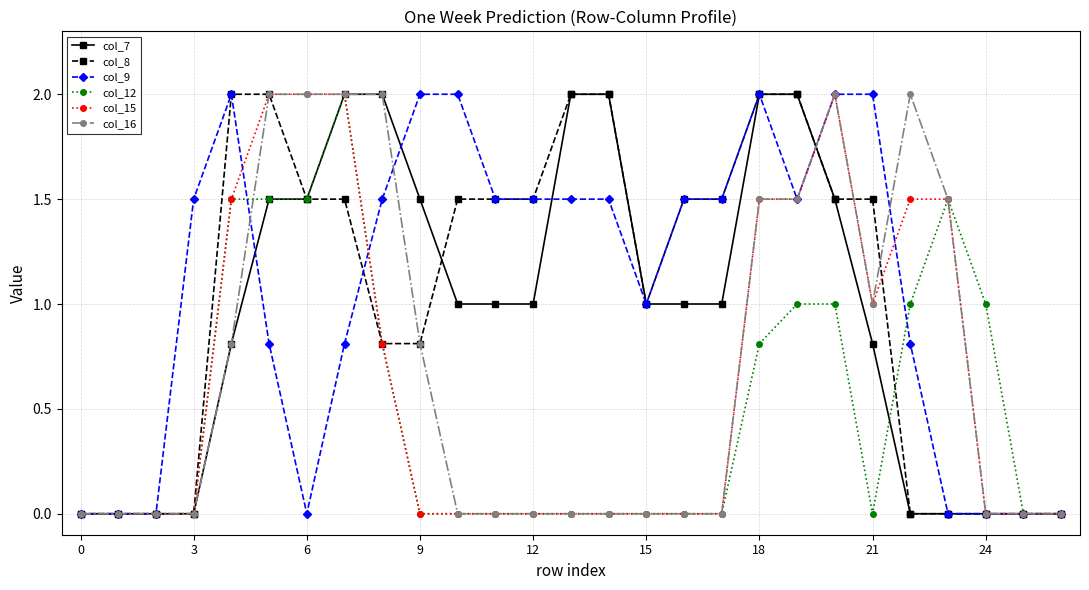

What are all the series names shown in the legend?

col_7, col_8, col_9, col_12, col_15, col_16